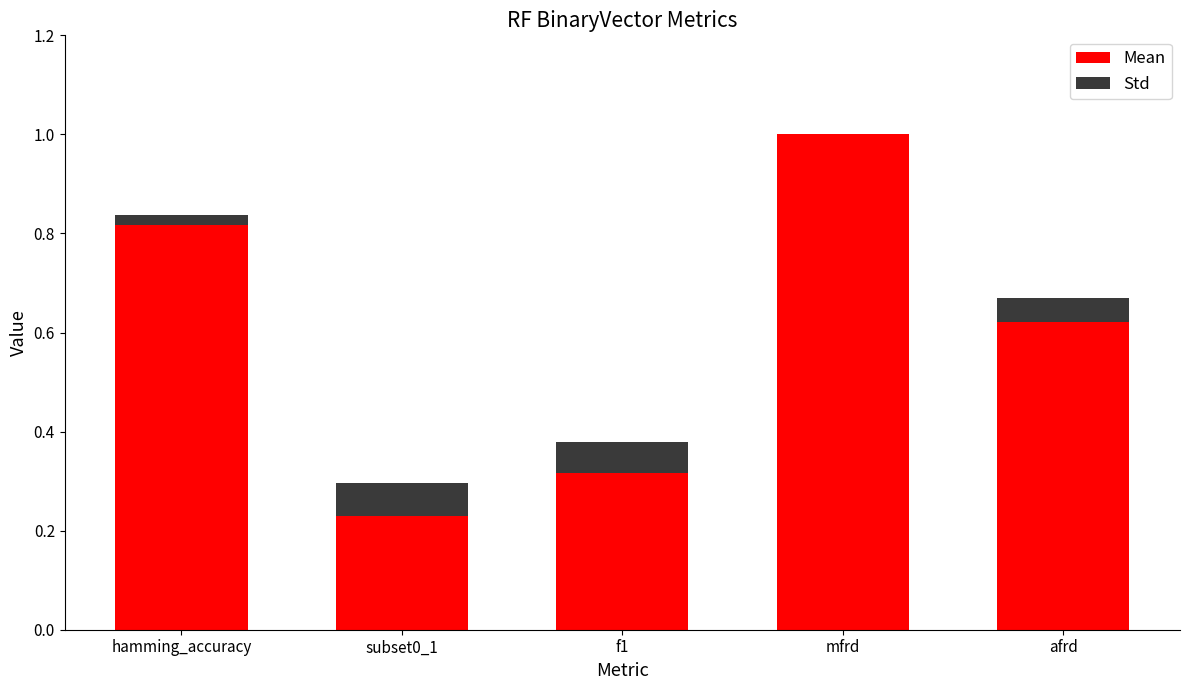

At which category is the sum across all series the highest?

mfrd